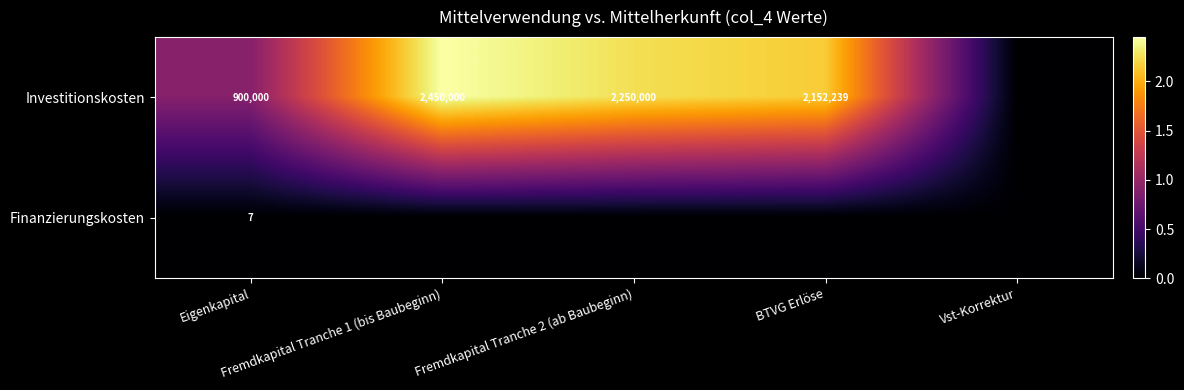

Count the number of categories in the chart.

5